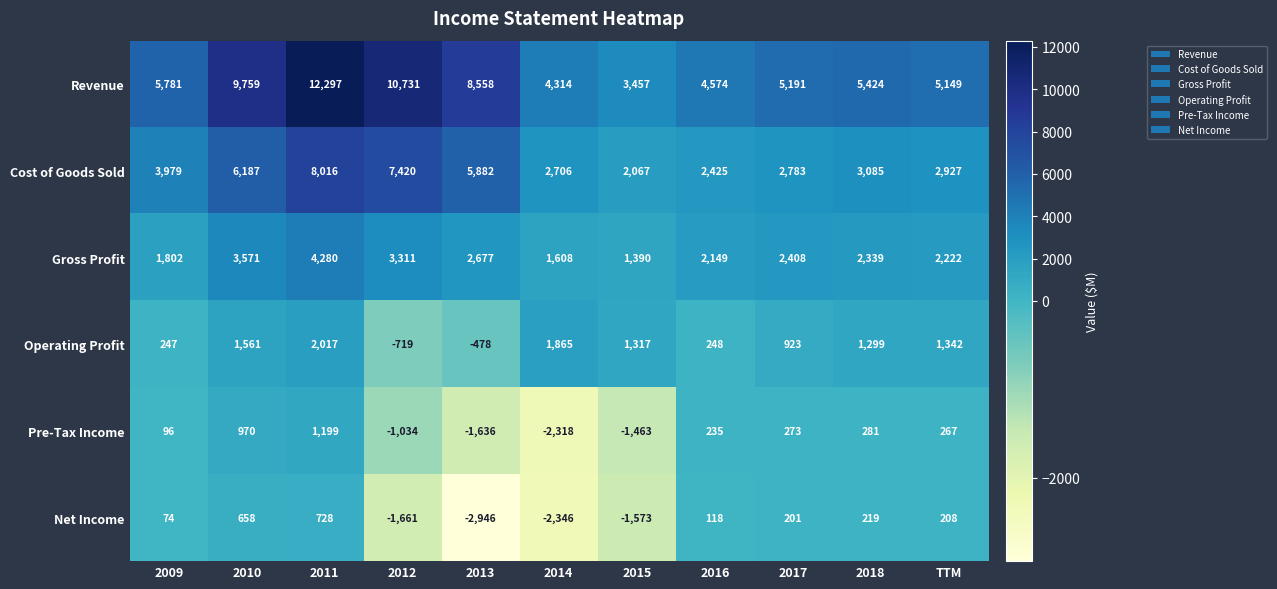

How many categories are shown in the chart?

11